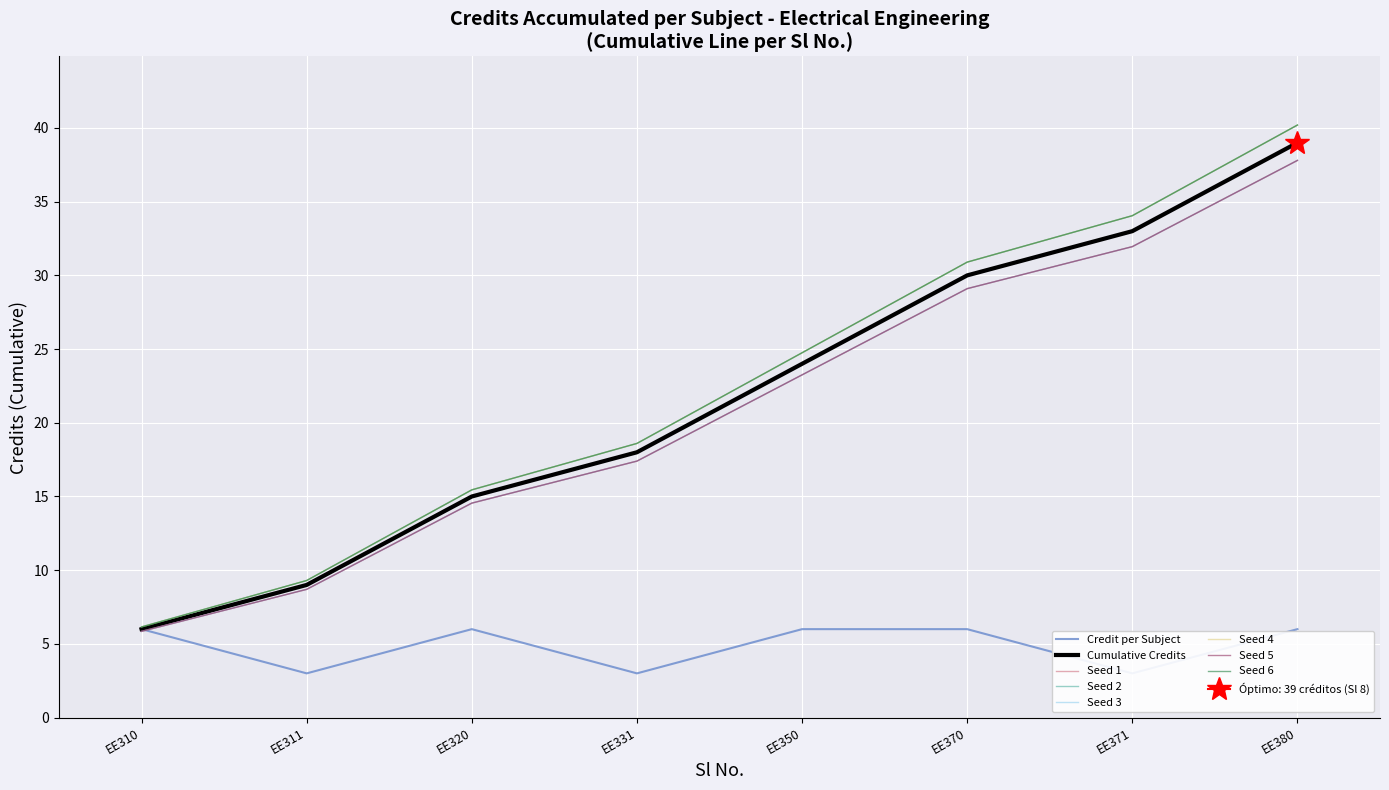

The value at EE370 is 6. True or false?

True